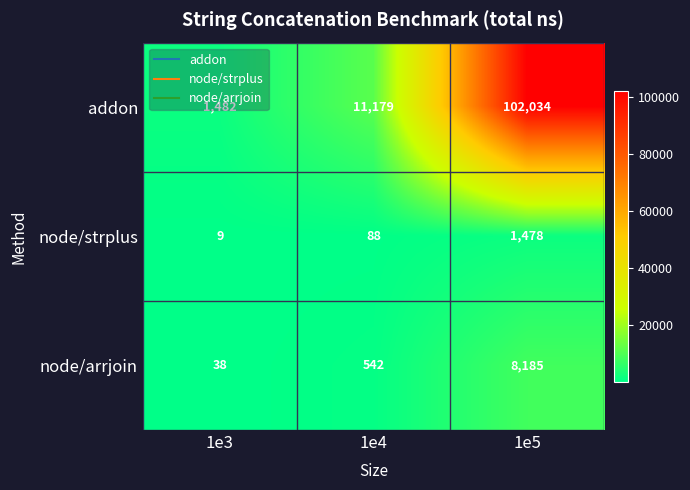

True or false: node/strplus has a value of 940 at 1e5.

False